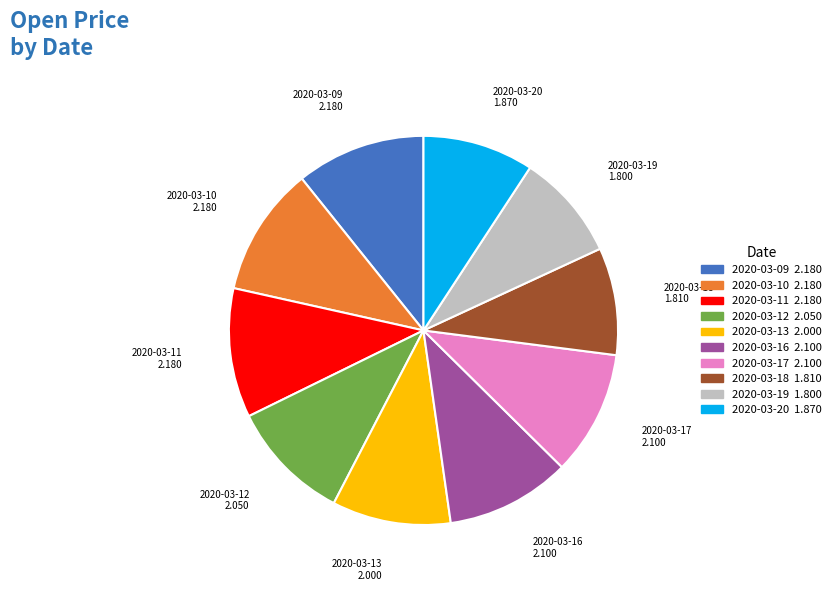

Does any single category account for the majority?

No